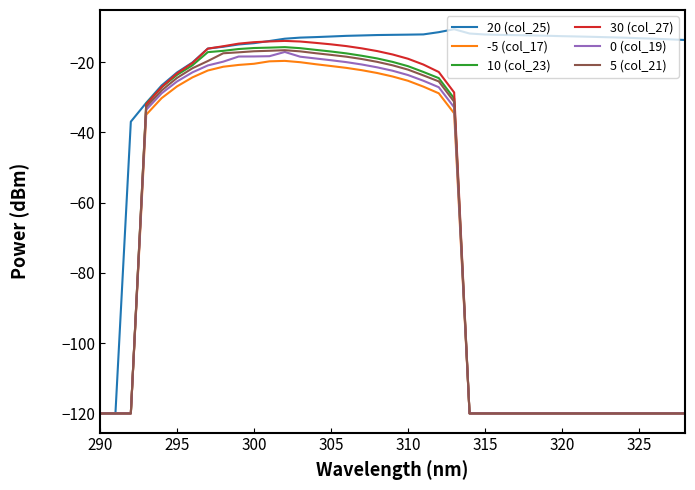

Which series has the largest total across all categories?

20 (col_25)